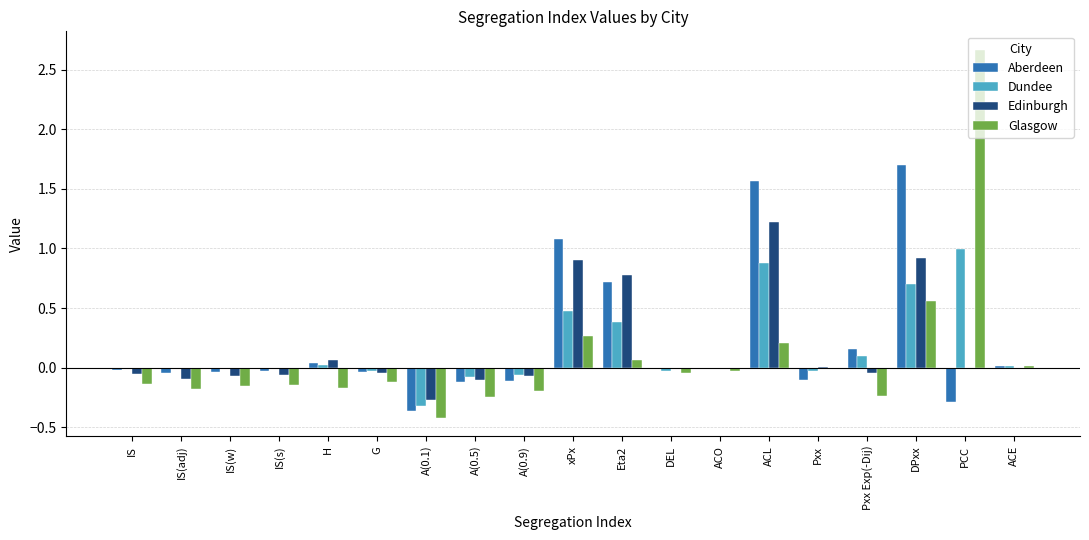

The value of Edinburgh at IS is -0.1. True or false?

True